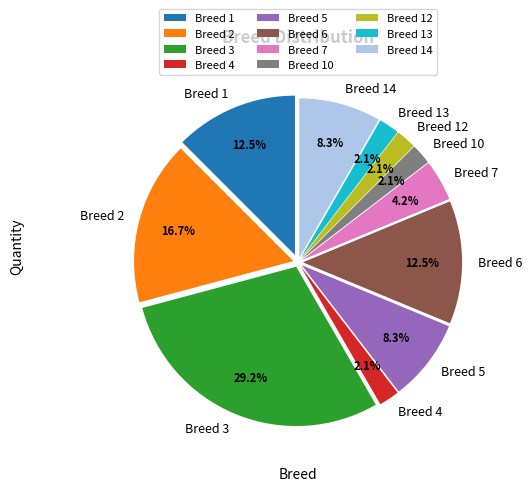

How many segments does this pie chart have?

11